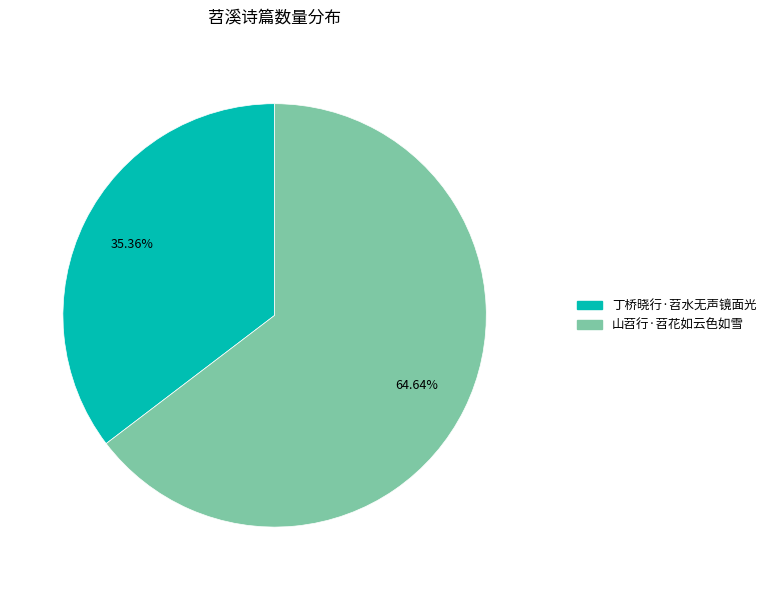

Is the sum of 山苕行·苕花如云色如雪 and 丁桥晓行·苕水无声镜面光 greater than half?

Yes